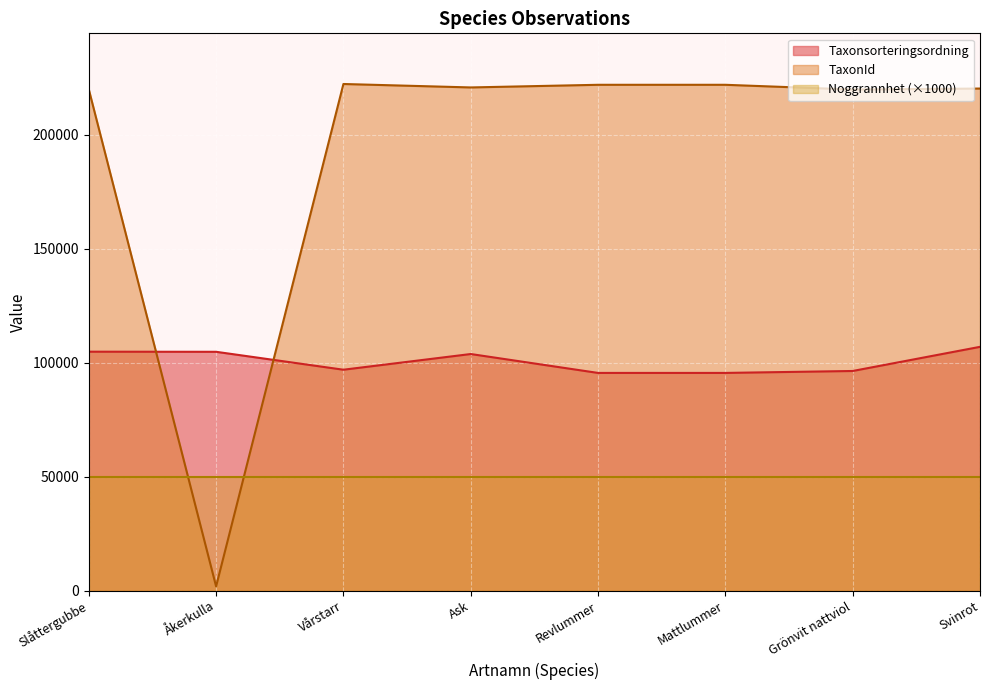

What is the minimum value for Taxonsorteringsordning?

95519